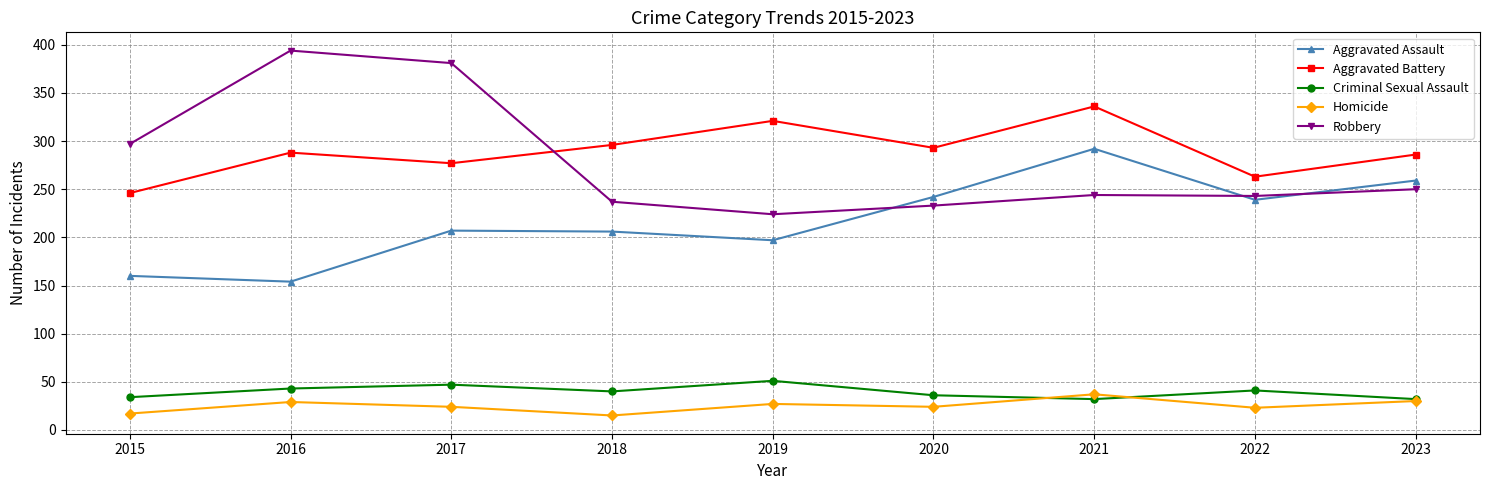

True or false: Homicide has more than 1 interior local peaks.

True